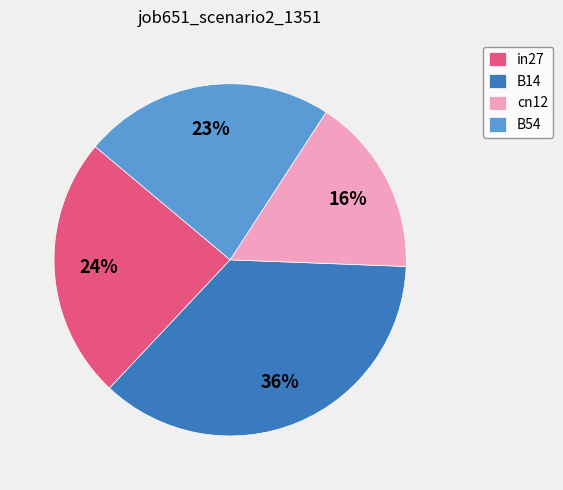

Rank the categories by value from lowest to highest.

cn12, B54, in27, B14